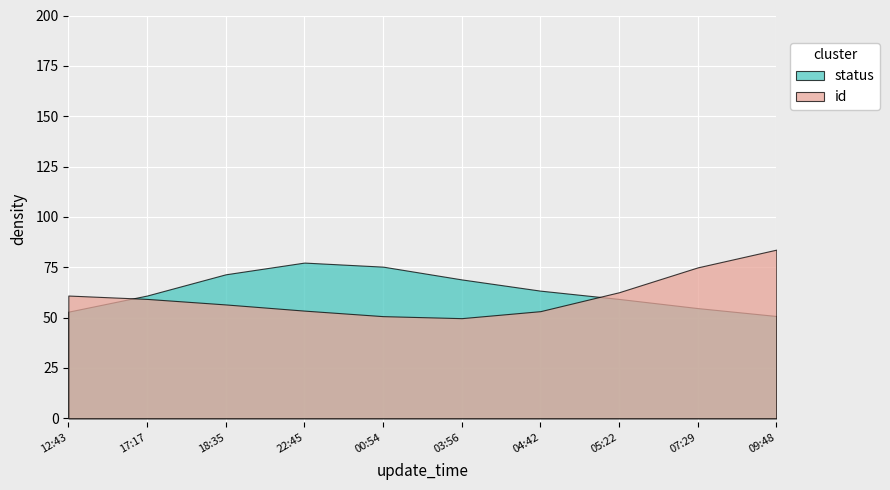

What is the total value across all series at 05:22?

121.8